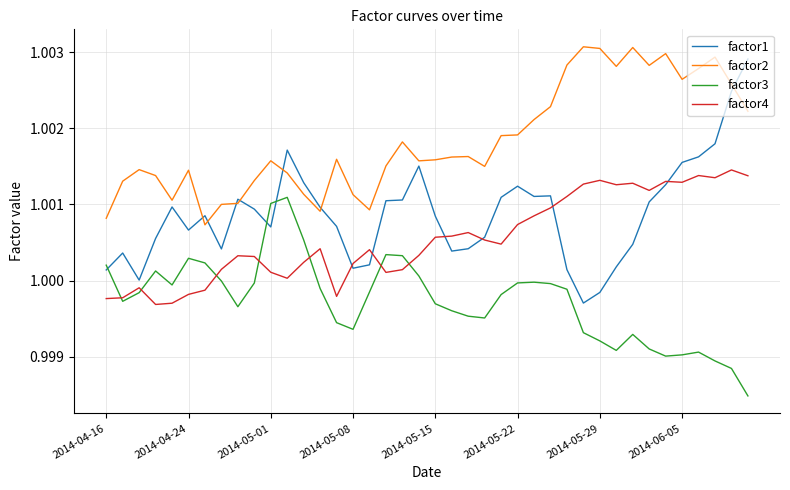

Which series has the widest spread of values?

factor1